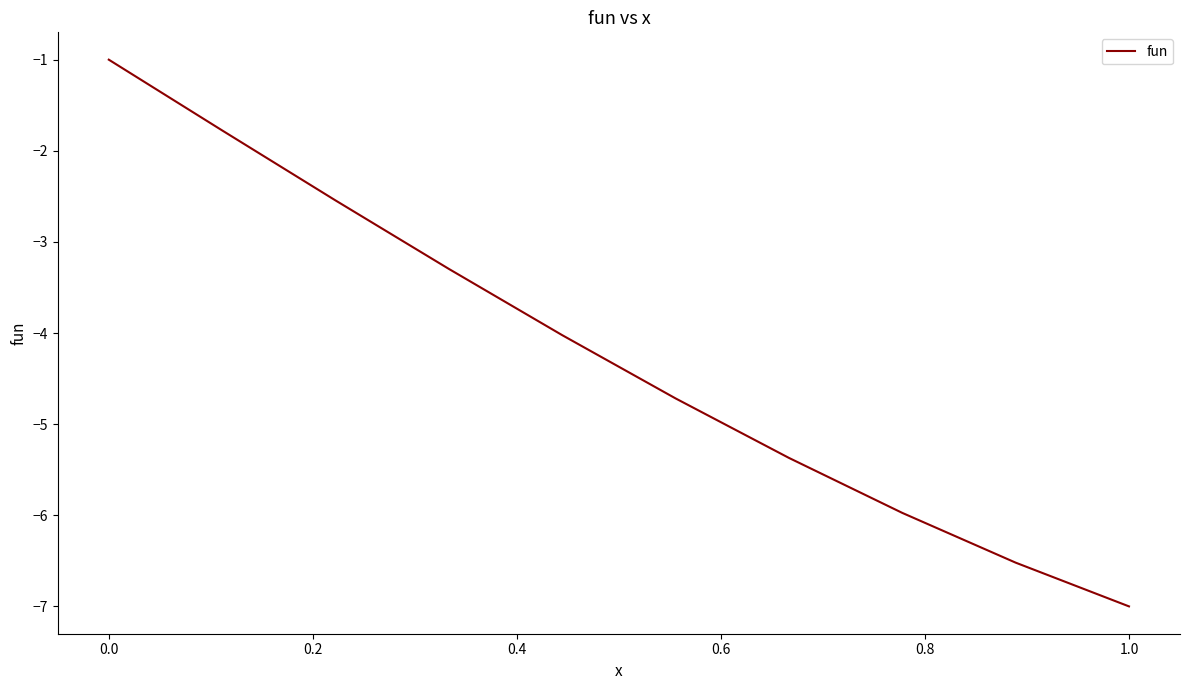

What is the maximum value shown in the chart?

-1.0